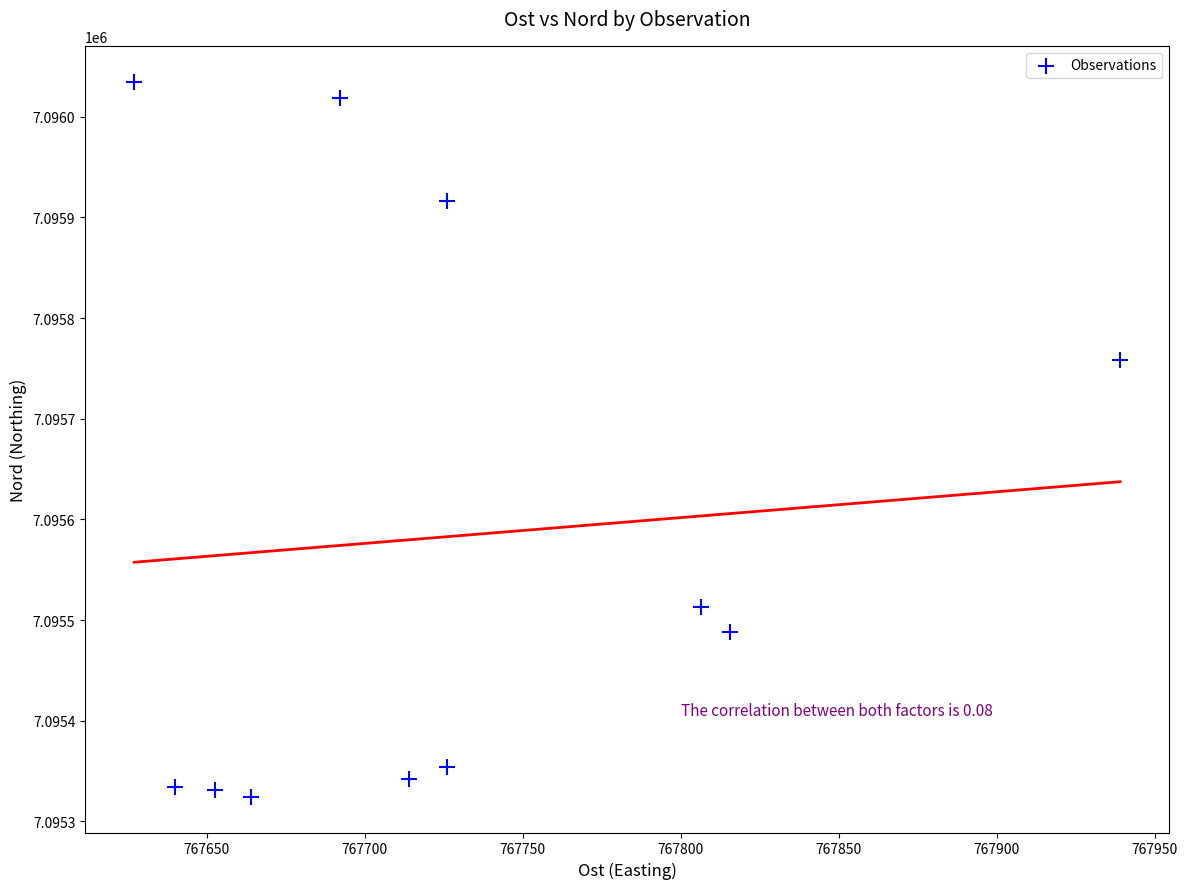

What is the range of Y values (max minus min)?

710.5